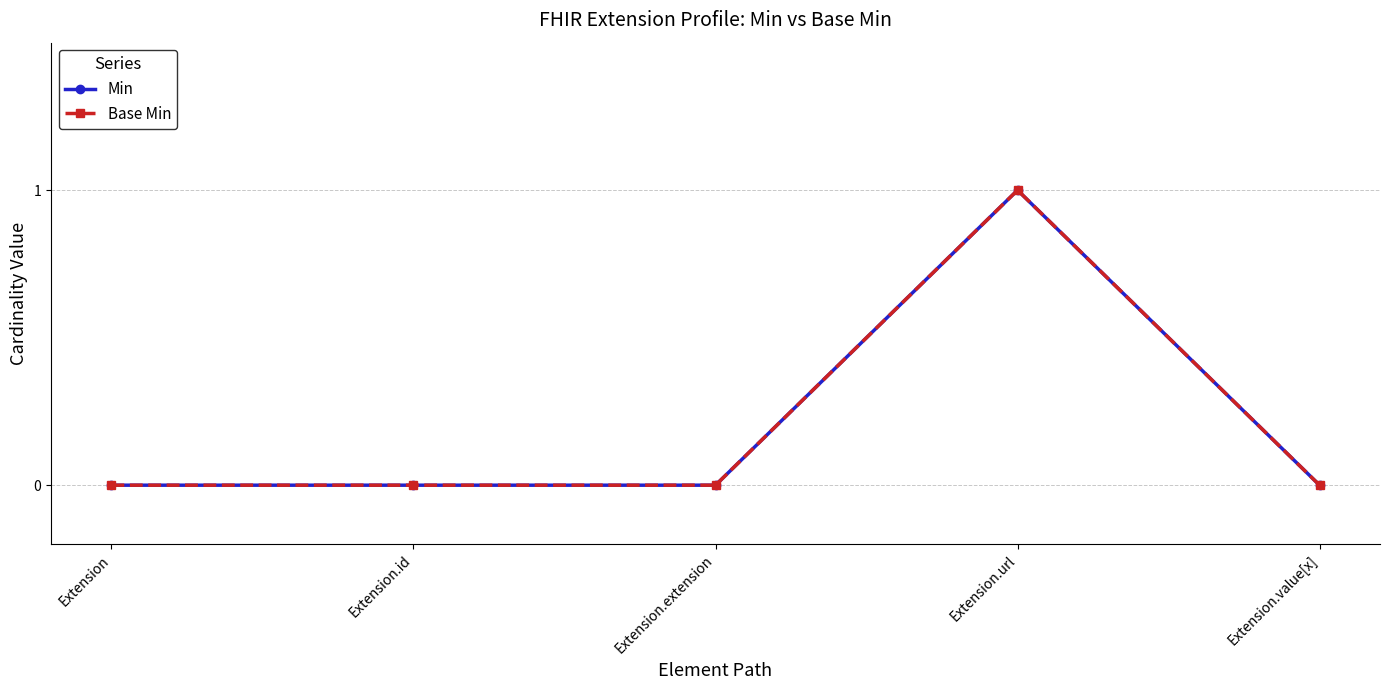

Does the chart have visible grid lines?

Yes